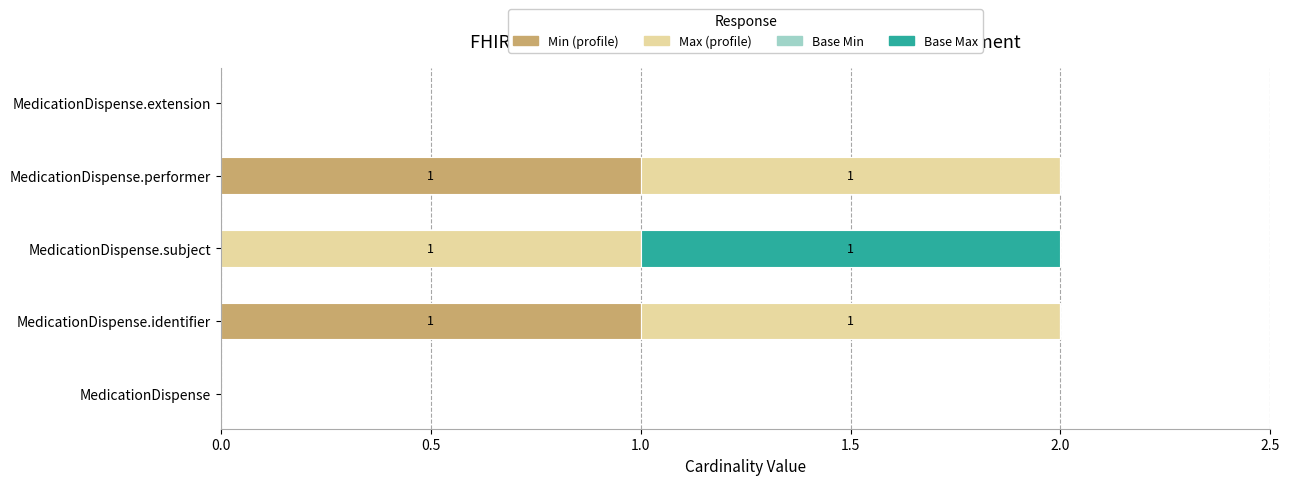

Count the number of data series in this chart.

3